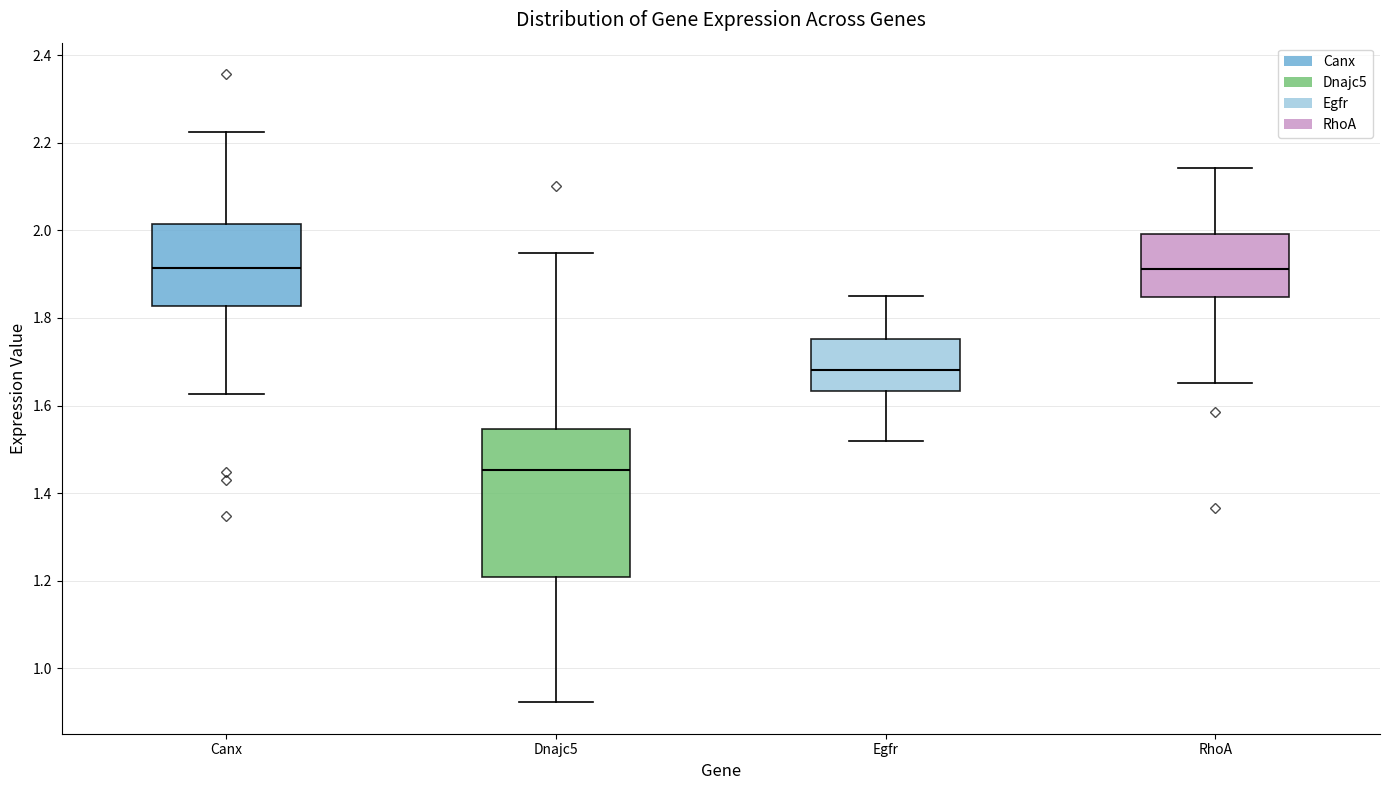

Comparing the boxes themselves (not the whiskers), which one is the tallest?

Dnajc5